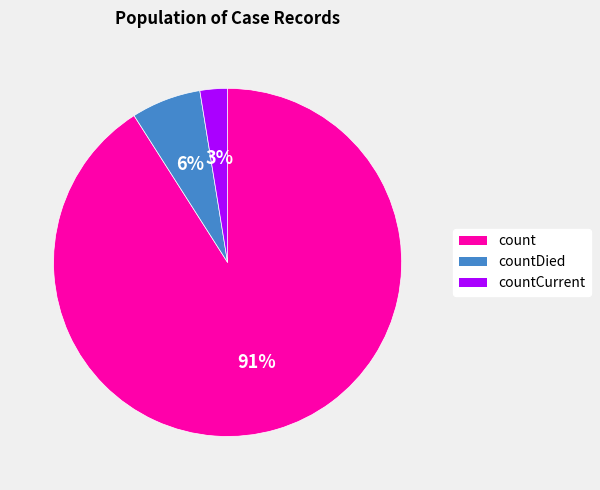

To the nearest percent, what is the average slice percentage?

33%